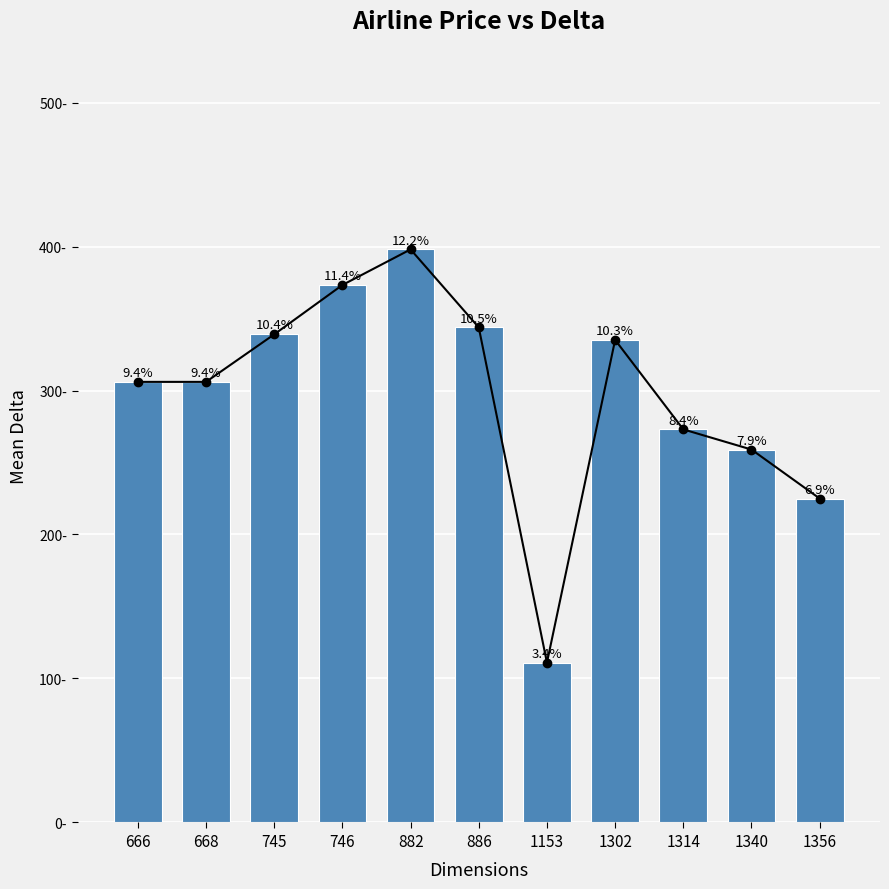

List the labels in order of value, smallest first.

1153, 1356, 1340, 1314, 666, 668, 1302, 745, 886, 746, 882